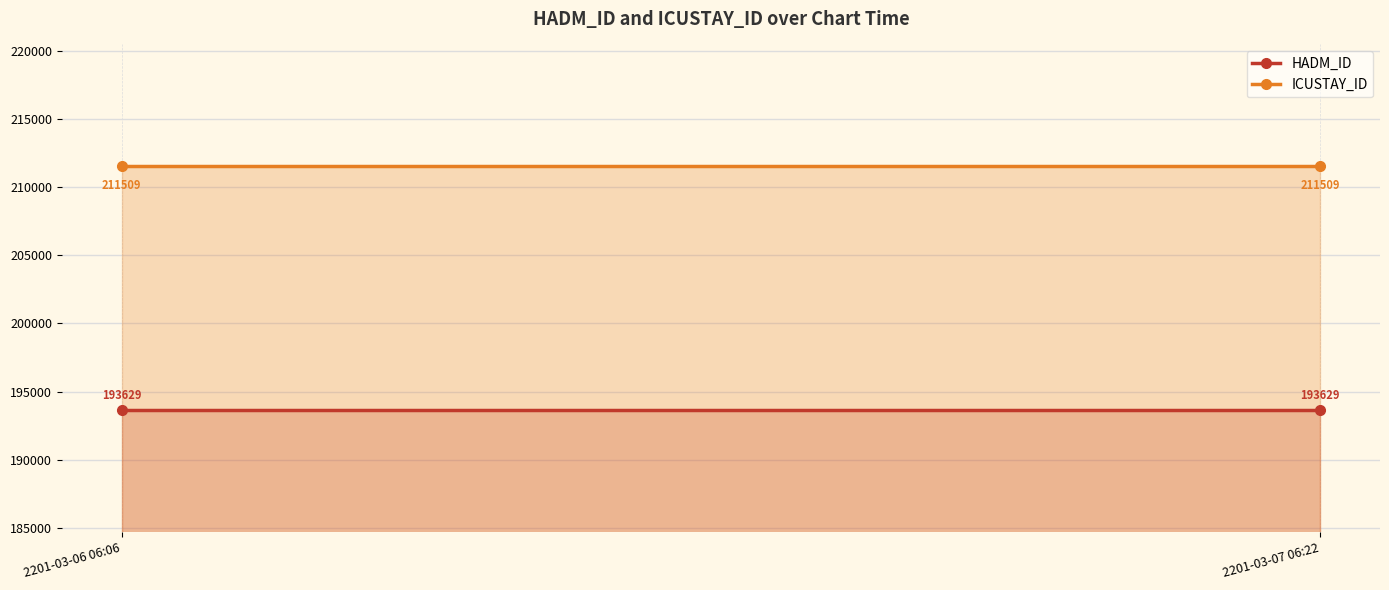

The HADM_ID series shows 58661 at 2201-03-06 06:06. True or false?

False